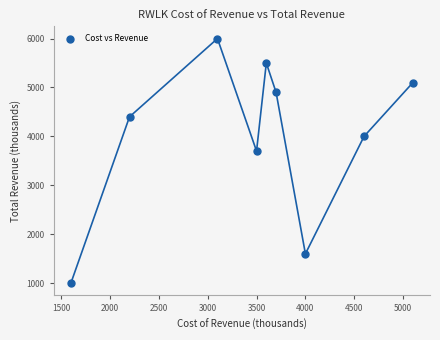

What Y value in the scatter plot is closest to 3500?

3700